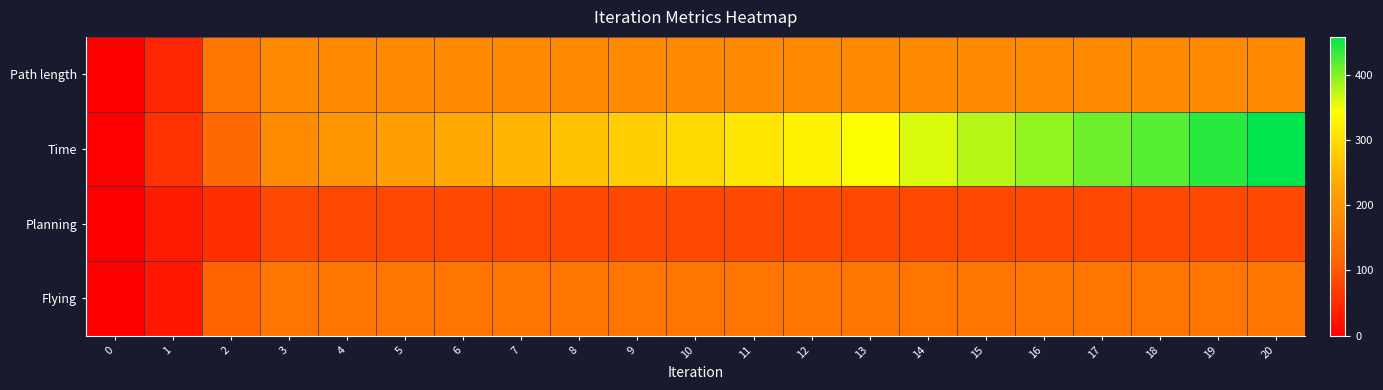

Which series has the largest total across all categories?

Time